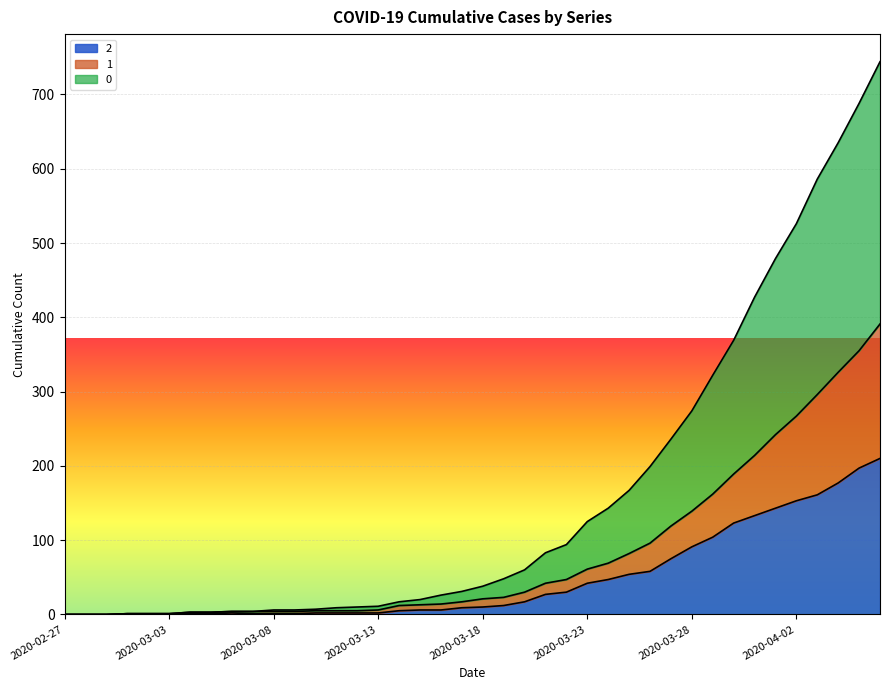

True or false: 2 has a value of 1 at 2020-03-06.

False